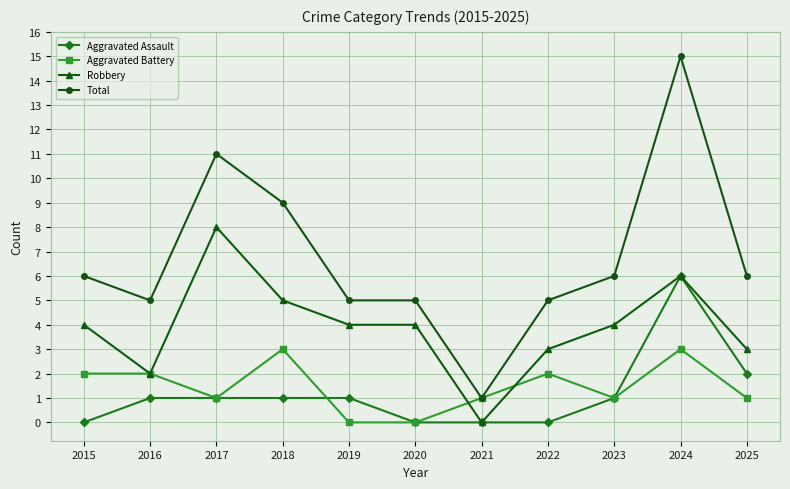

At which category does Total reach its first local valley?

2016